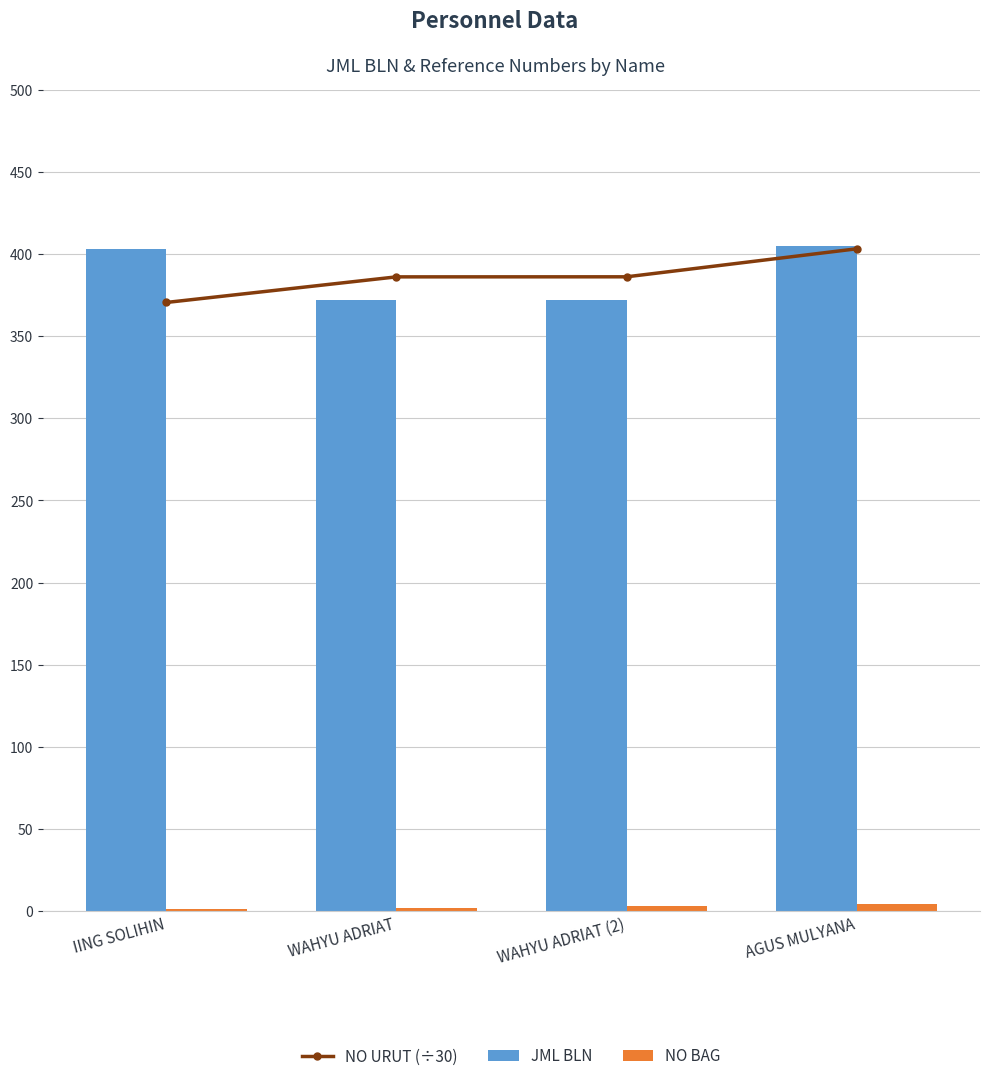

How many NO BAG values are between 2 and 4?

3